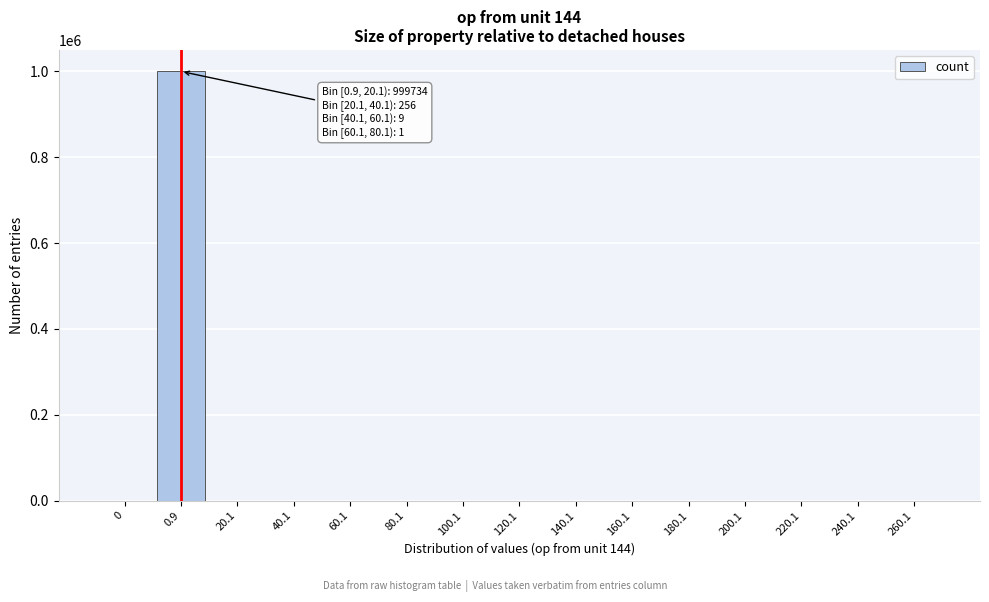

The value at 120.1 is -528784. True or false?

False